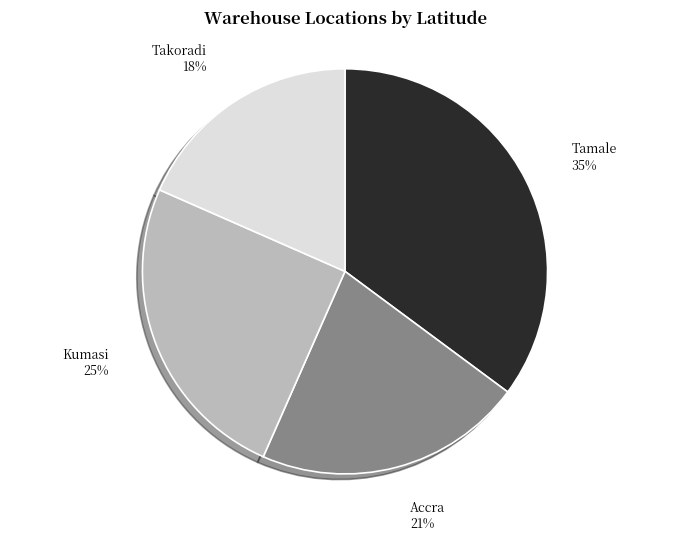

True or false: Tamale accounts for 44% of the total.

False